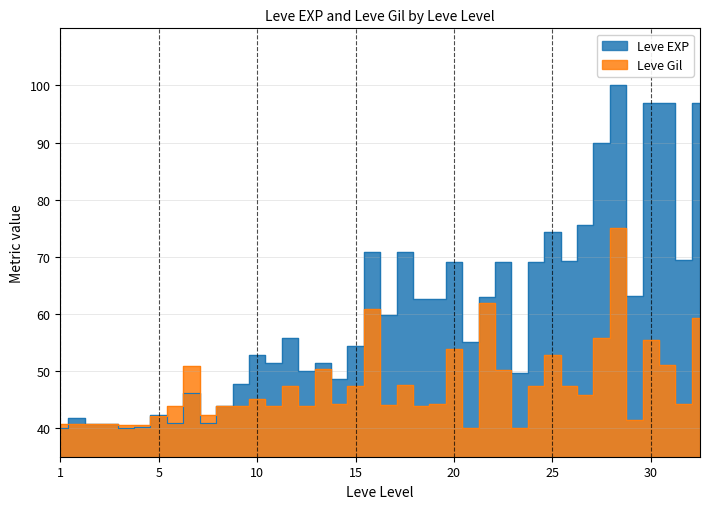

Which series has the largest range (max minus min)?

Leve EXP